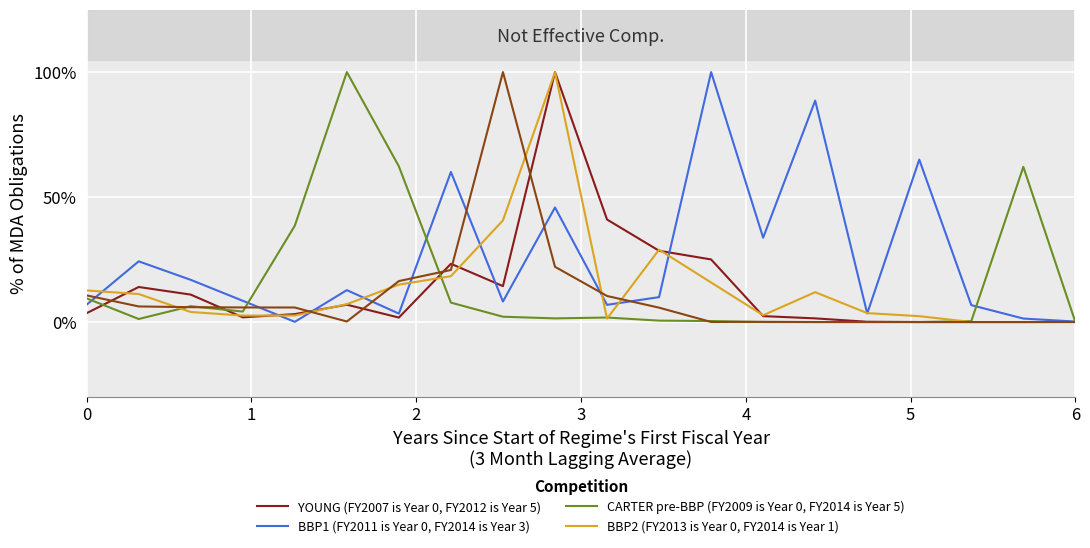

What is the maximum value shown in the chart?

1.0